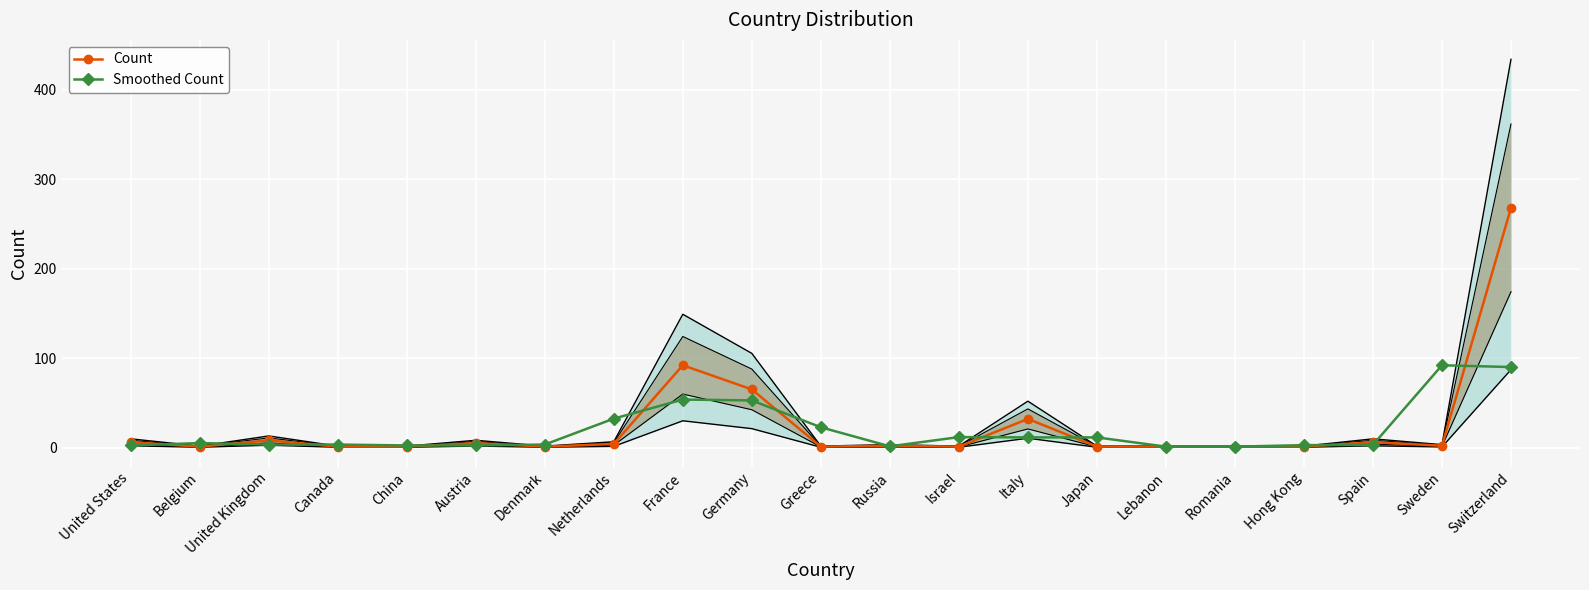

What is the spread (max minus min) of values at Switzerland?

178.0